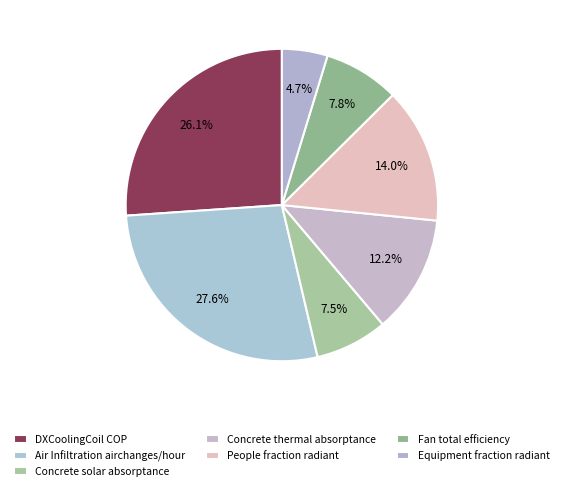

To the nearest percent, what is the average slice percentage?

14%